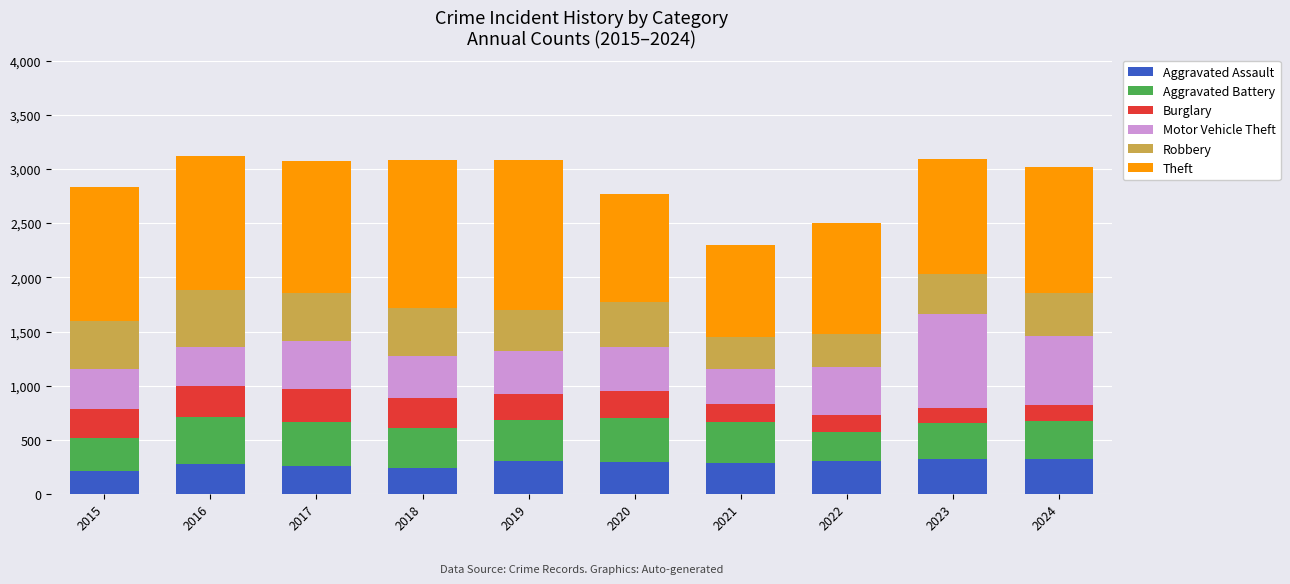

How many bars are there in total?

10